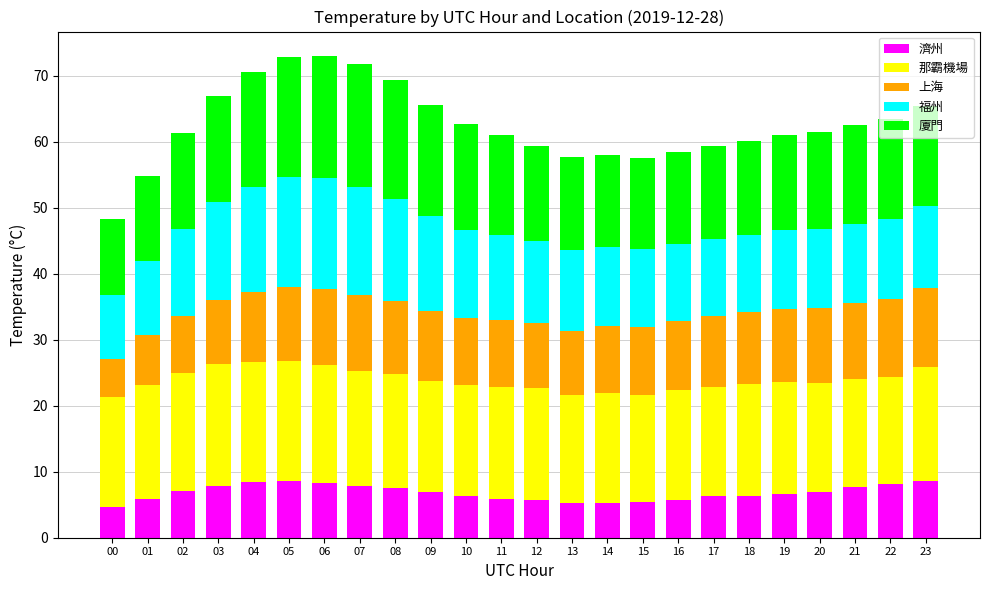

What is the highest value of the 濟州 series?

8.5